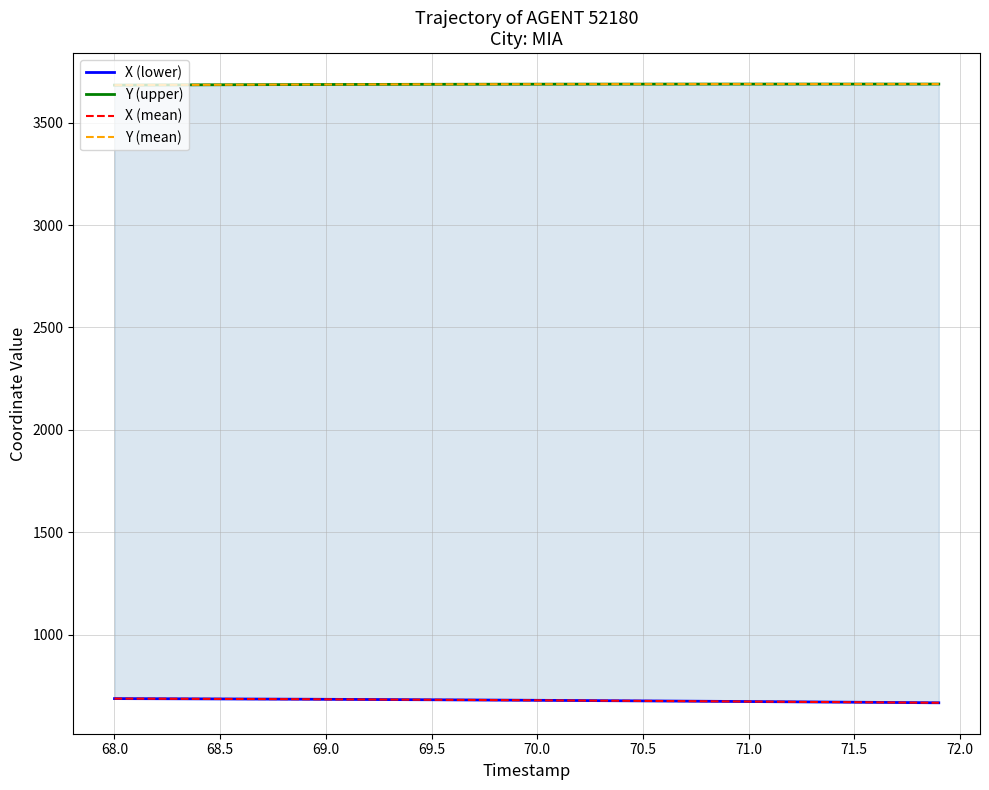

How many values in the Y (upper) series exceed 3687?

24